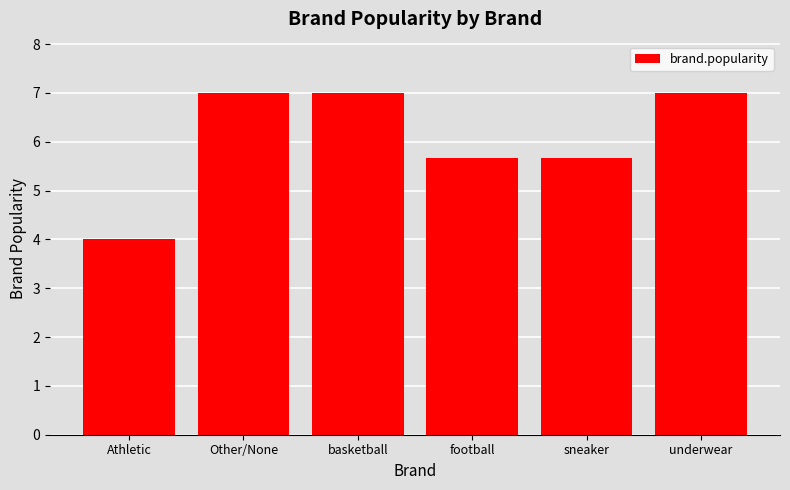

How many data points are less than 7?

3